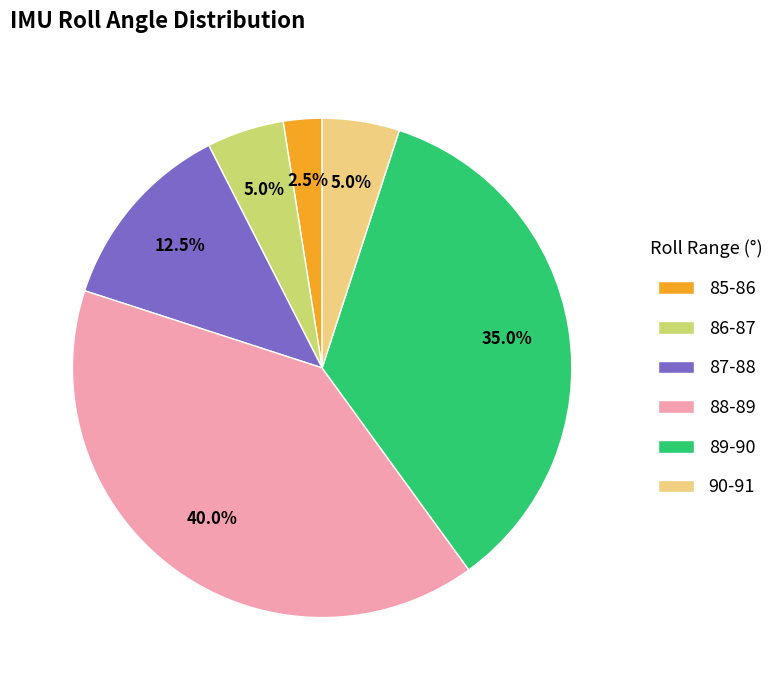

What is the smallest slice in the pie chart?

85-86